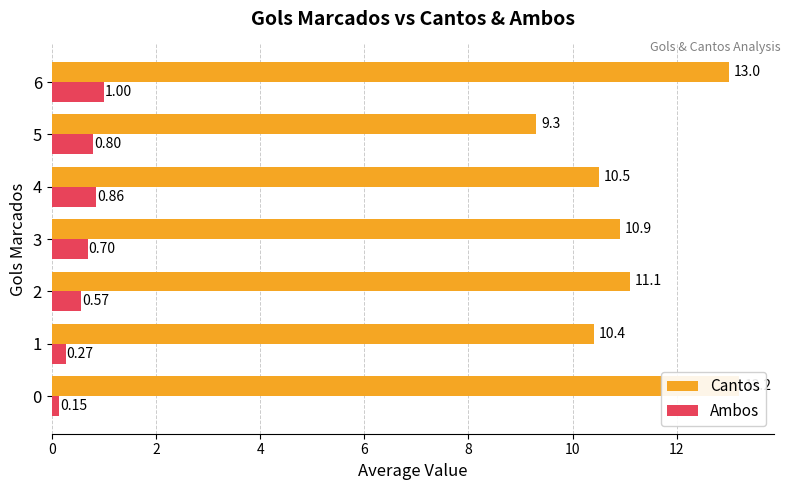

What is the smallest value displayed?

0.1